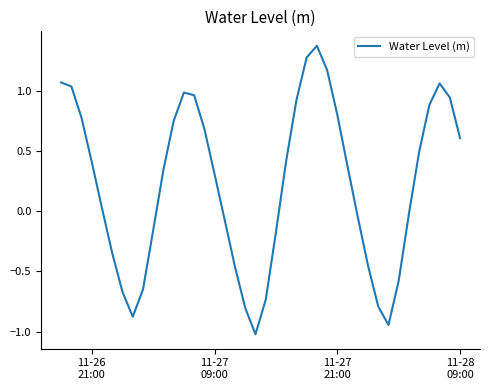

What is the difference between the maximum and minimum values?

2.4